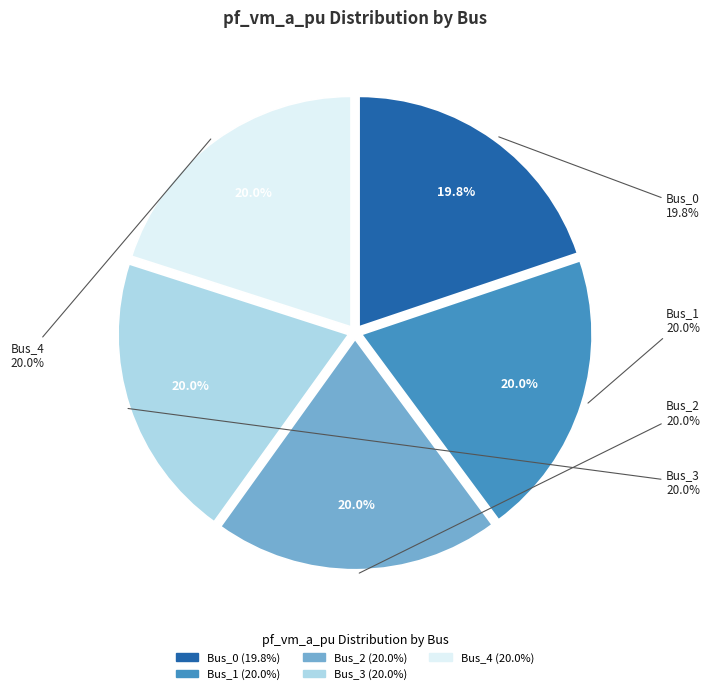

Rank the categories by value from highest to lowest.

Bus_1, Bus_2, Bus_3, Bus_4, Bus_0